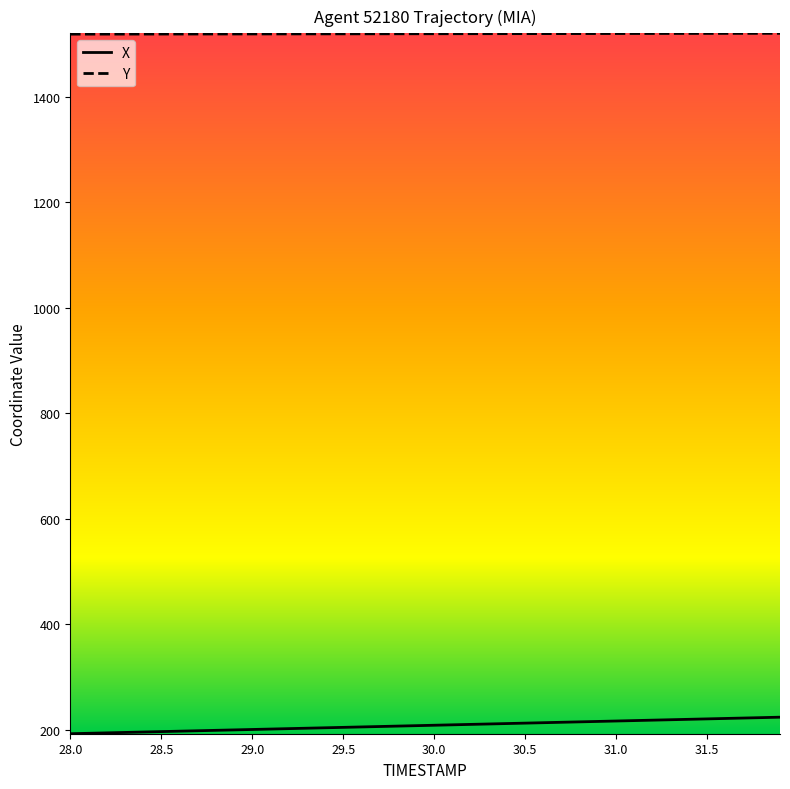

What is the smallest value displayed?

192.9